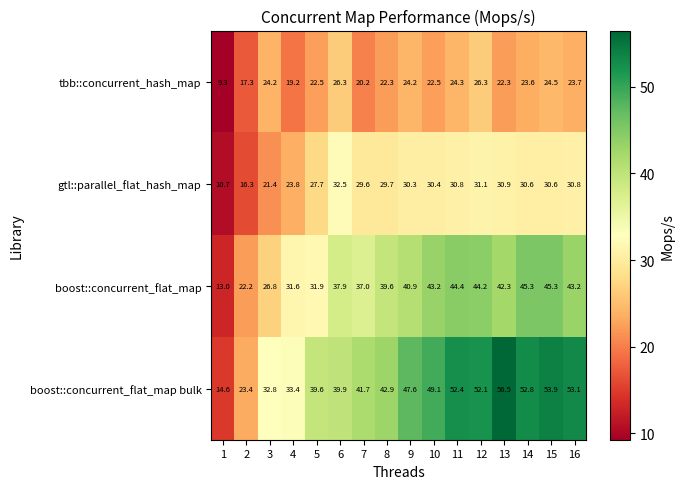

Which series has the largest range (max minus min)?

boost::concurrent_flat_map bulk